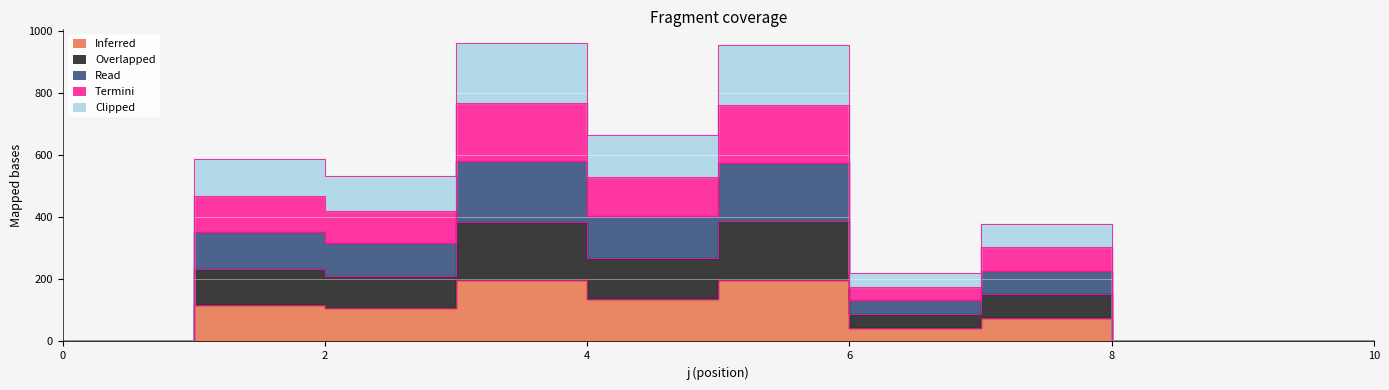

At 9, list the series in order from smallest to largest.

s1, s2, s3, s4, s5